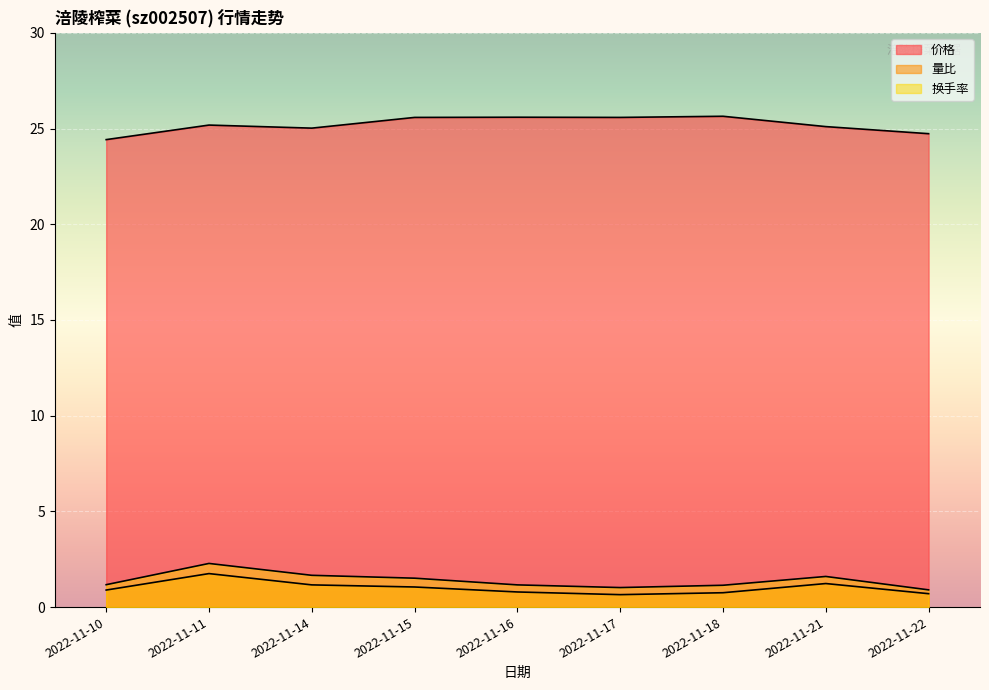

At how many categories does at least one series exceed 5?

9